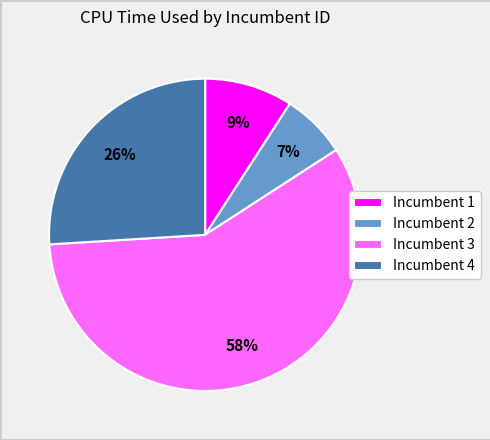

To the nearest percent, what is the difference between the largest and smallest slice percentages?

51%